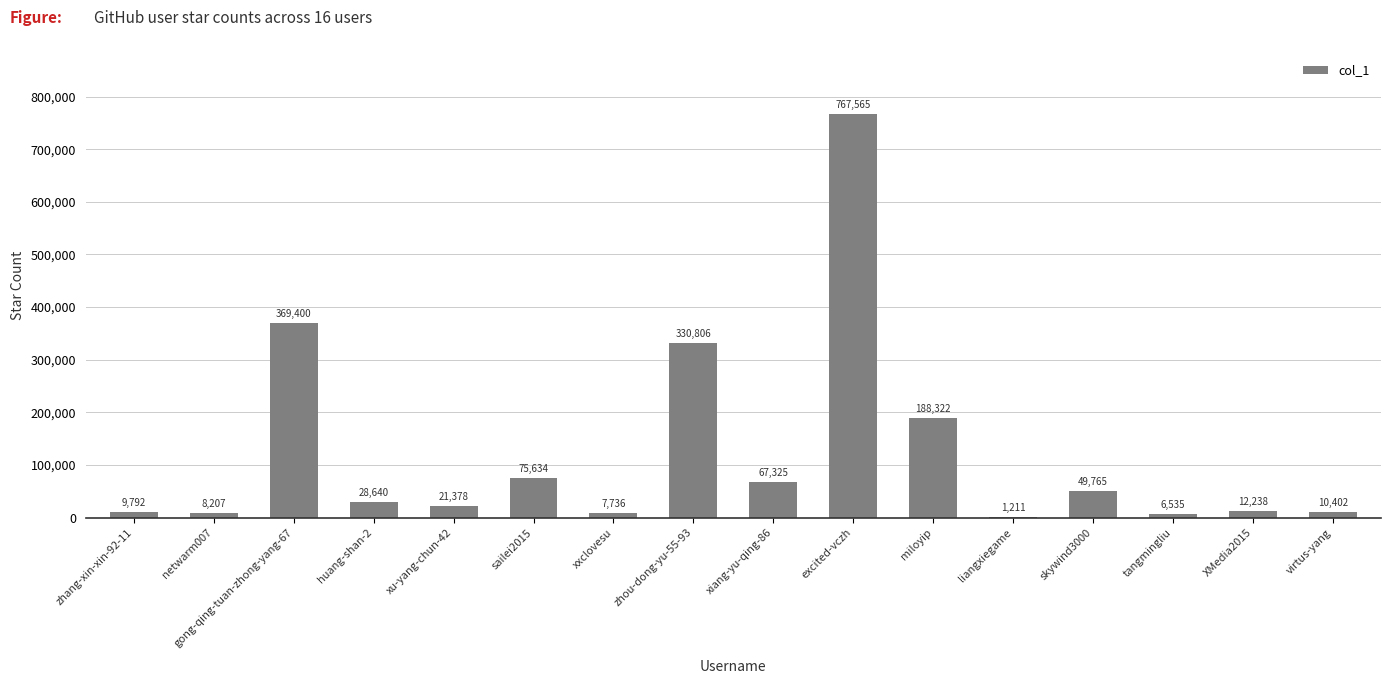

Which label corresponds to the largest value in the chart?

excited-vczh